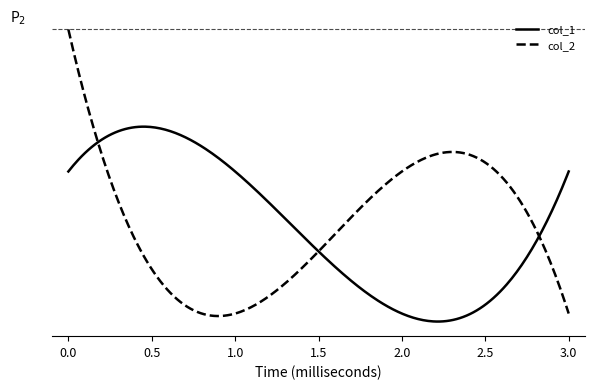

What are all the series names shown in the legend?

col_1, col_2